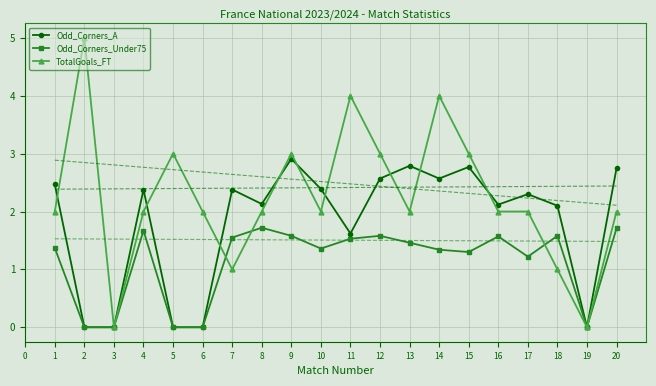

Is the value of Odd_Corners_Under75 at 11 greater than the value of TotalGoals_FT at 1?

No